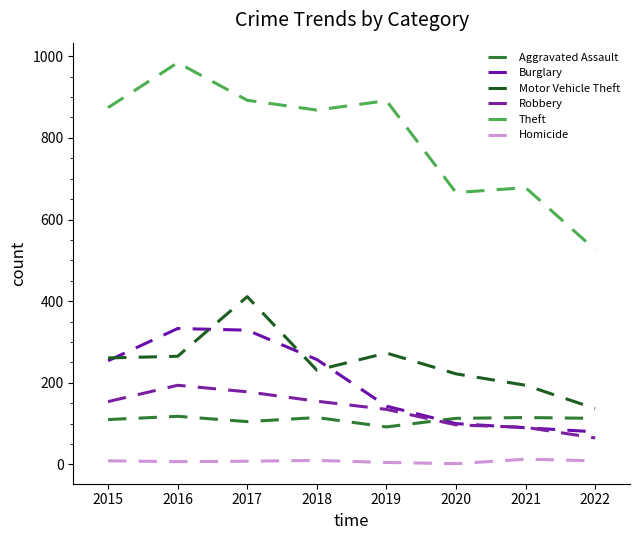

What are all the series names shown in the legend?

Aggravated Assault, Burglary, Motor Vehicle Theft, Robbery, Theft, Homicide